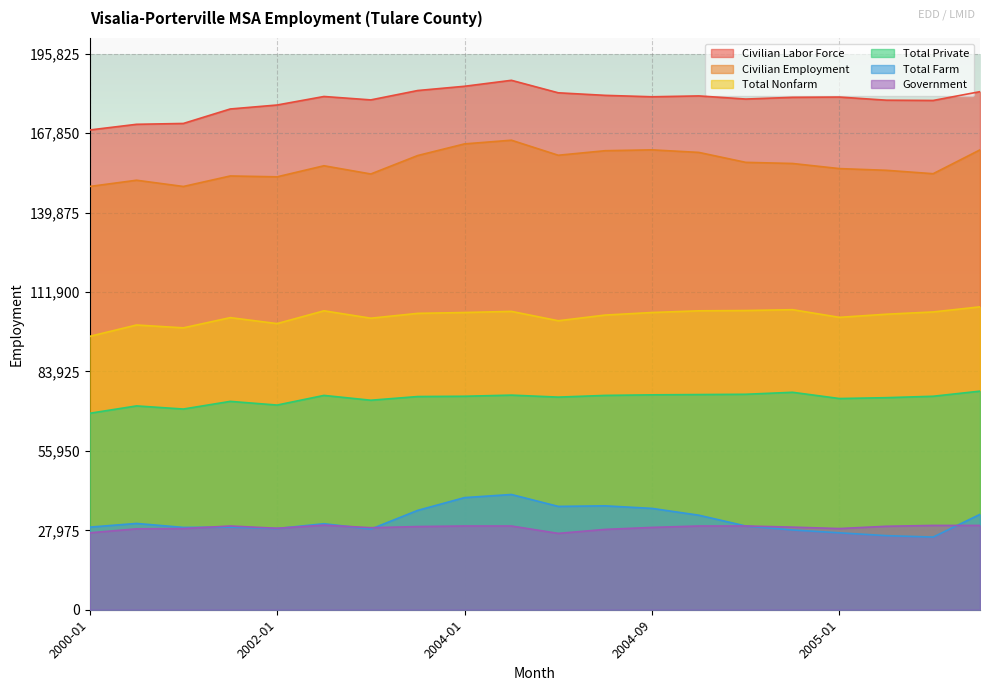

True or false: Civilian Employment and Total Farm cross at least once.

False